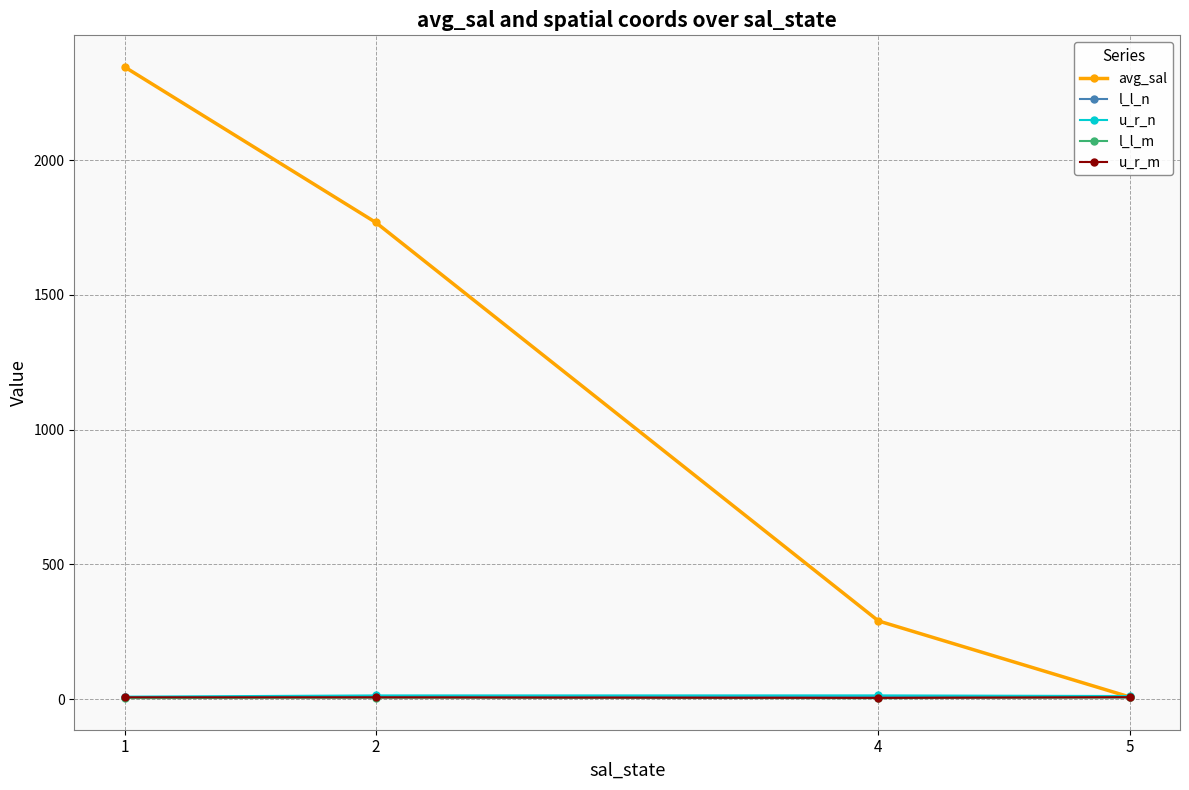

What is the highest value of the l_l_m series?

5.8